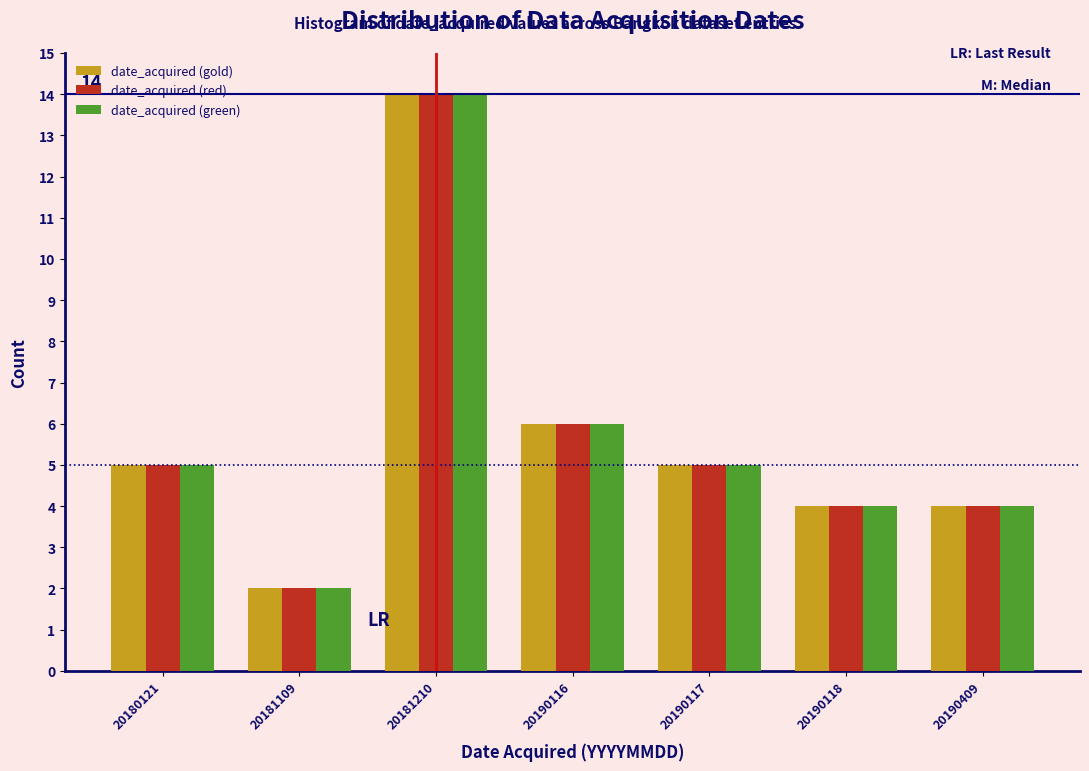

Reading right to left, transcribe all the data shown in this chart.

date_acquired (gold): 20190409=4	20190118=4	20190117=5	20190116=6	20181210=14	20181109=2	20180121=5
date_acquired (red): 20190409=4	20190118=4	20190117=5	20190116=6	20181210=14	20181109=2	20180121=5
date_acquired (green): 20190409=4	20190118=4	20190117=5	20190116=6	20181210=14	20181109=2	20180121=5